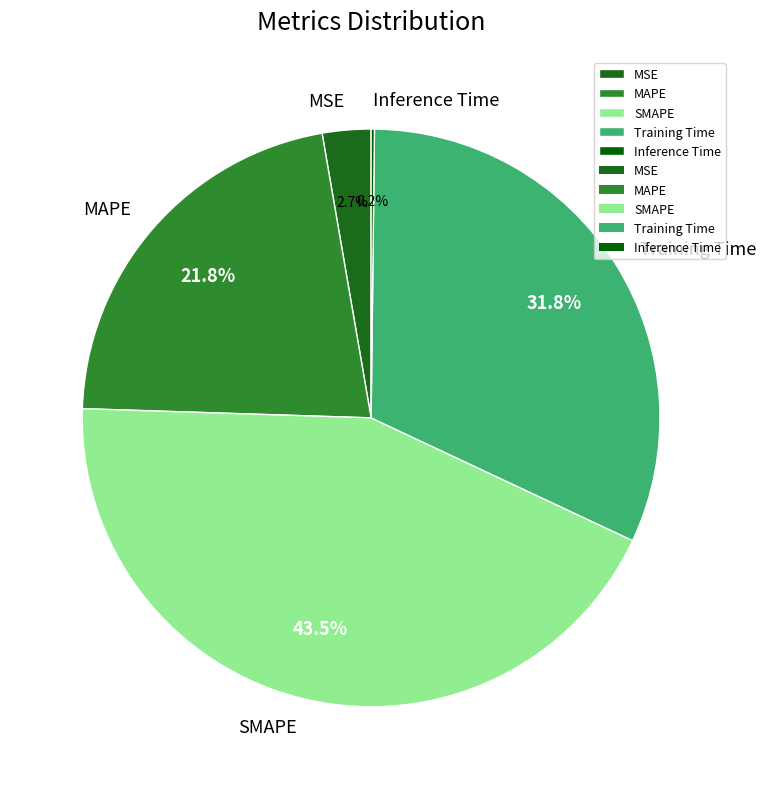

Is there a majority slice in this chart?

No